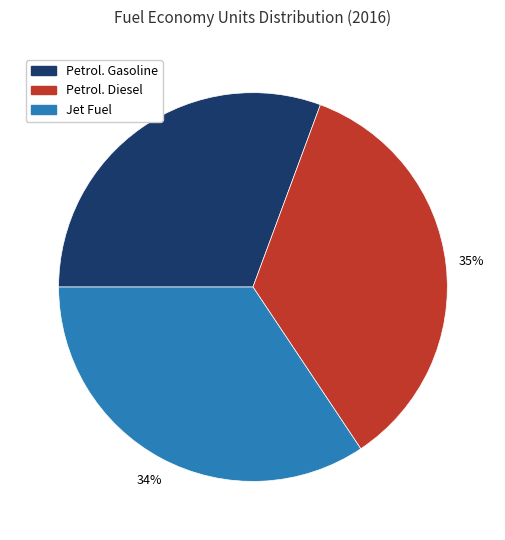

To the nearest percent, what is the difference between the largest and smallest slice percentages?

4%